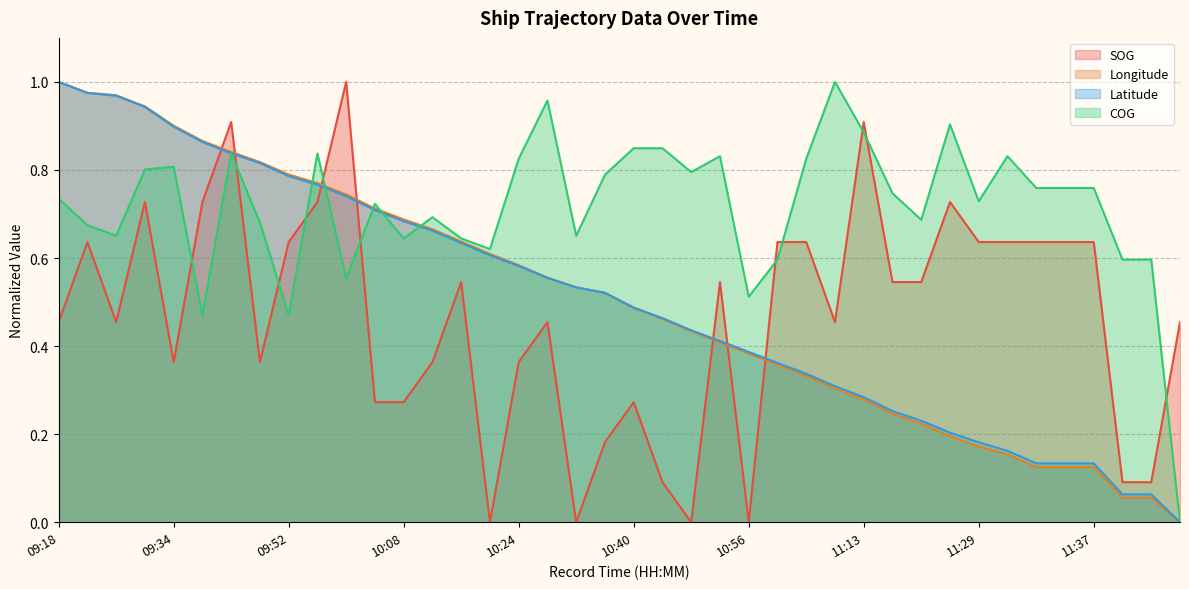

What are all the series names shown in the legend?

SOG, Longitude, Latitude, COG